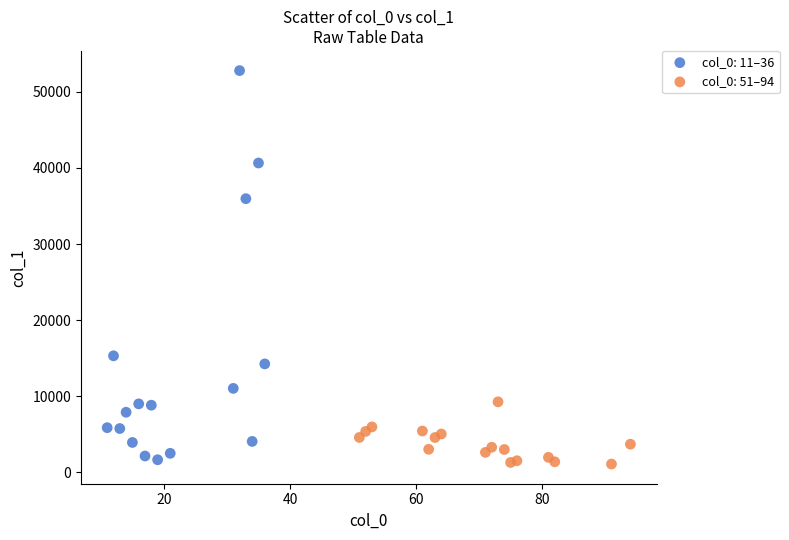

Which series has the largest Y range (max minus min)?

col_0: 11–36